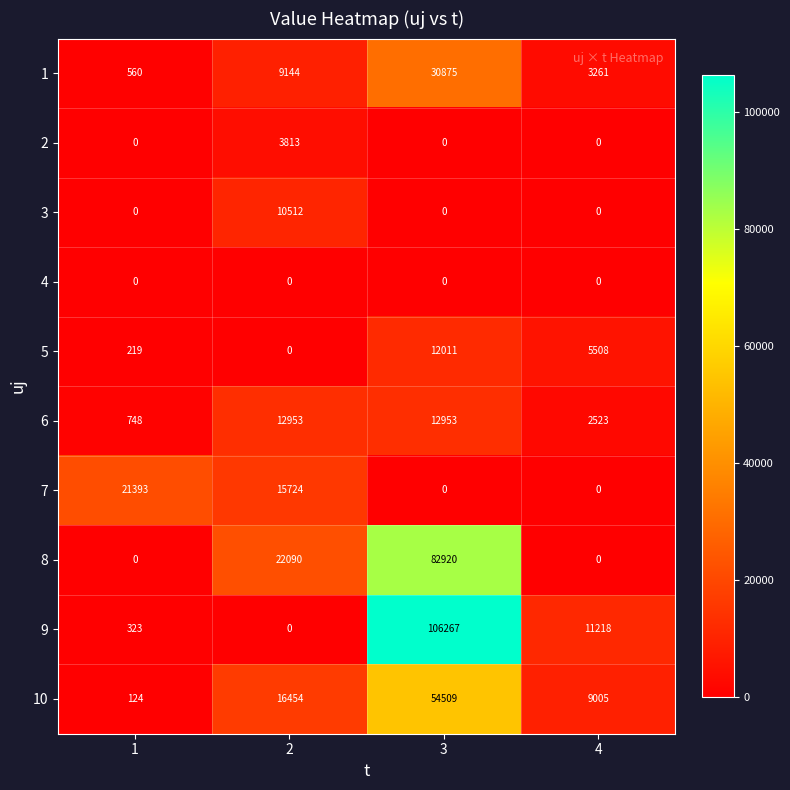

Which series has the largest range (max minus min)?

9